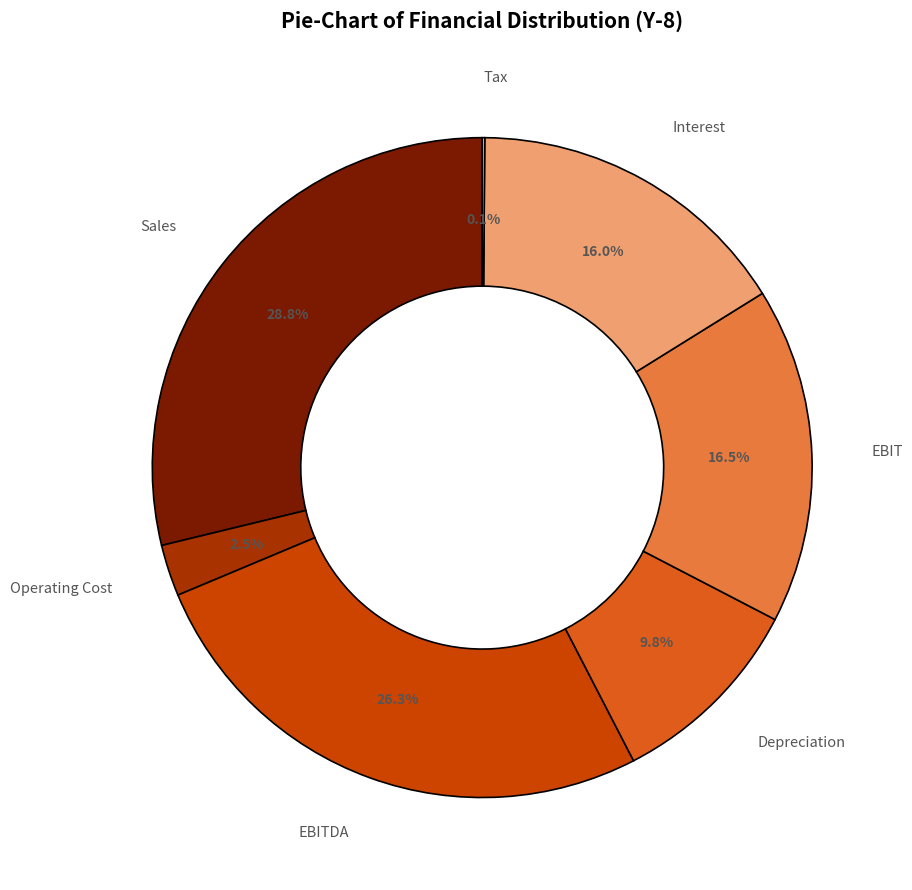

What is the total percentage of EBIT and Operating Cost?

19.0%